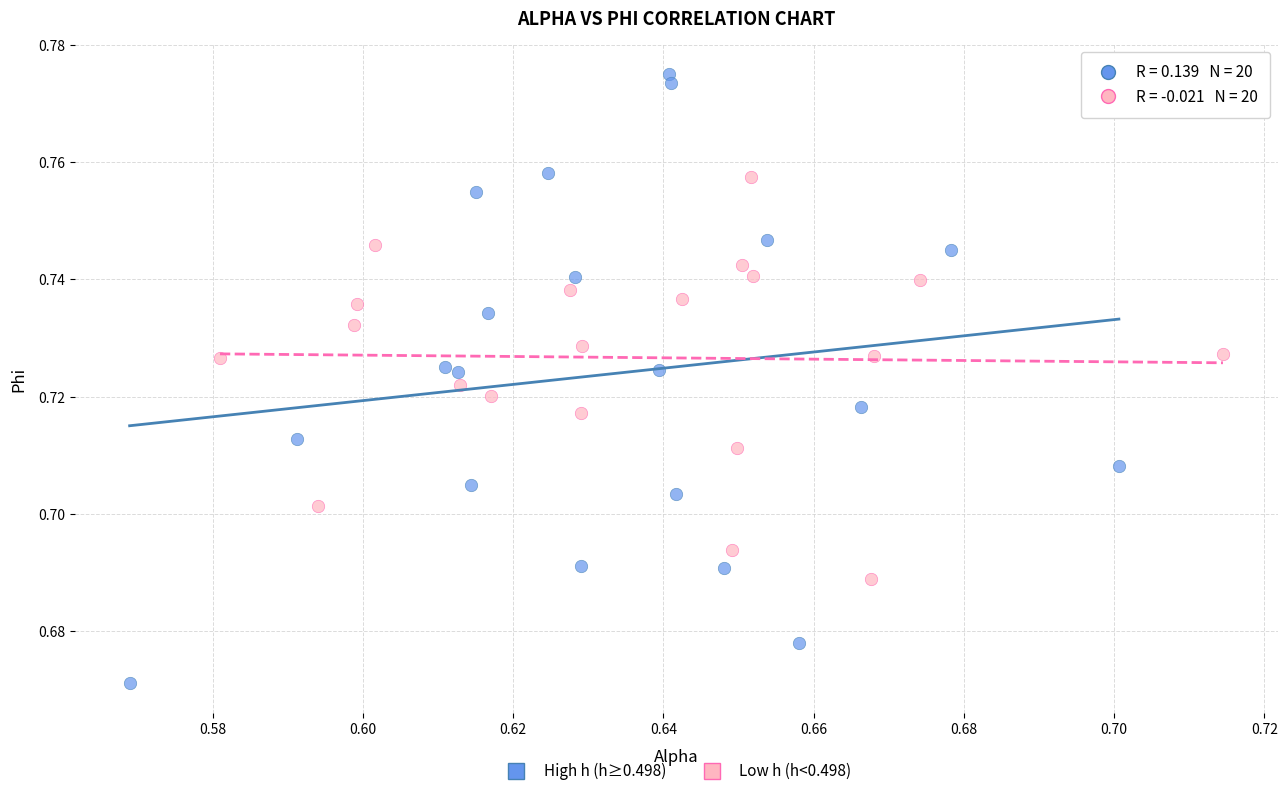

Which series has the widest spread of Y values?

High h (h≥0.498)